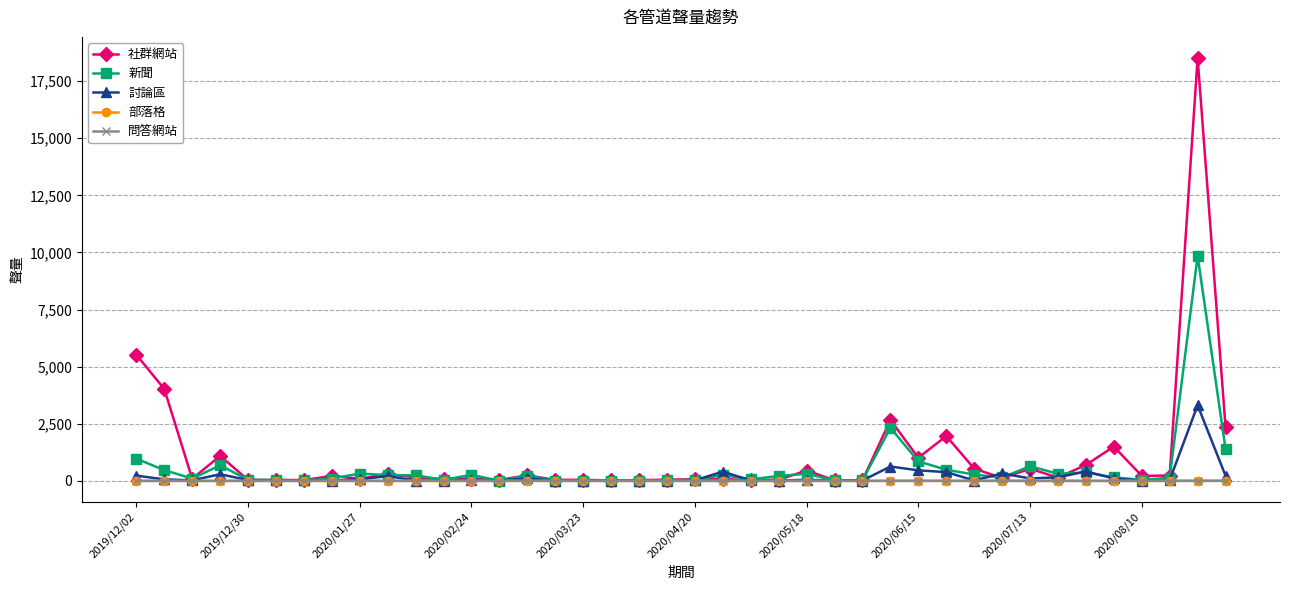

How many lines are shown in the chart?

5